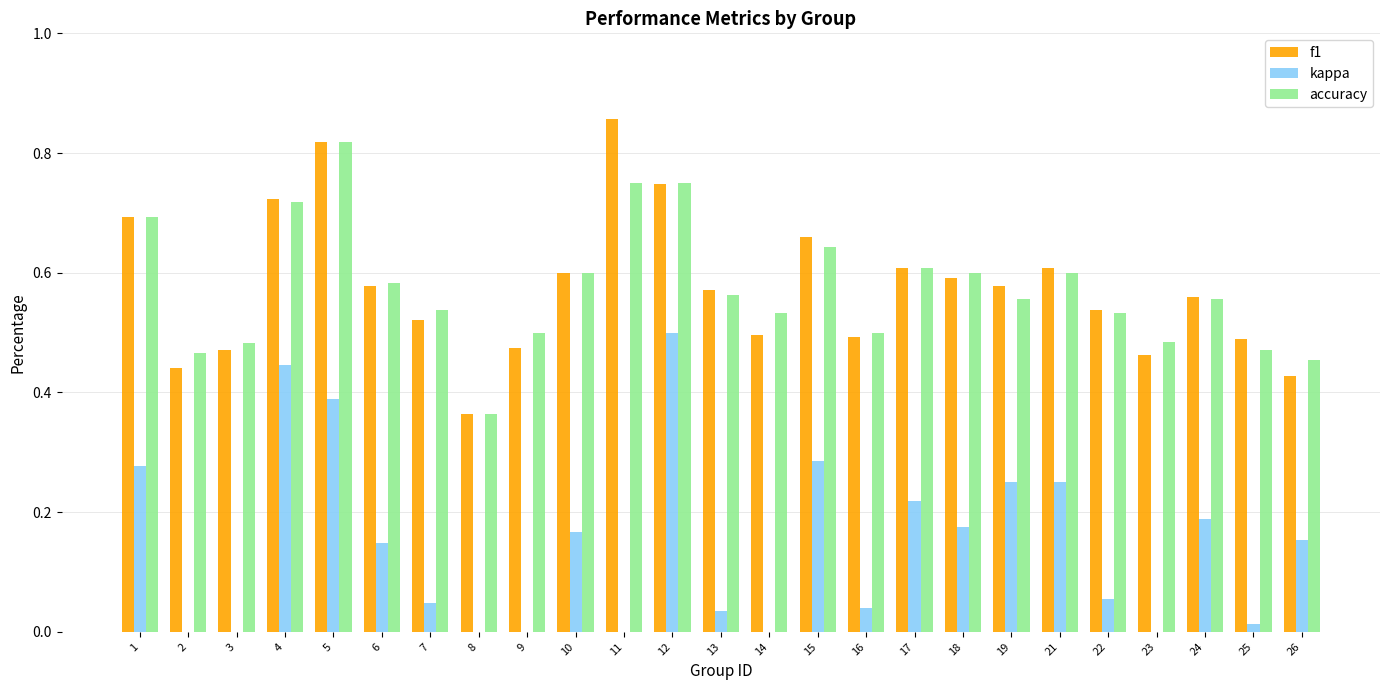

What is the value of the kappa bar at the 21st from the left?

0.1